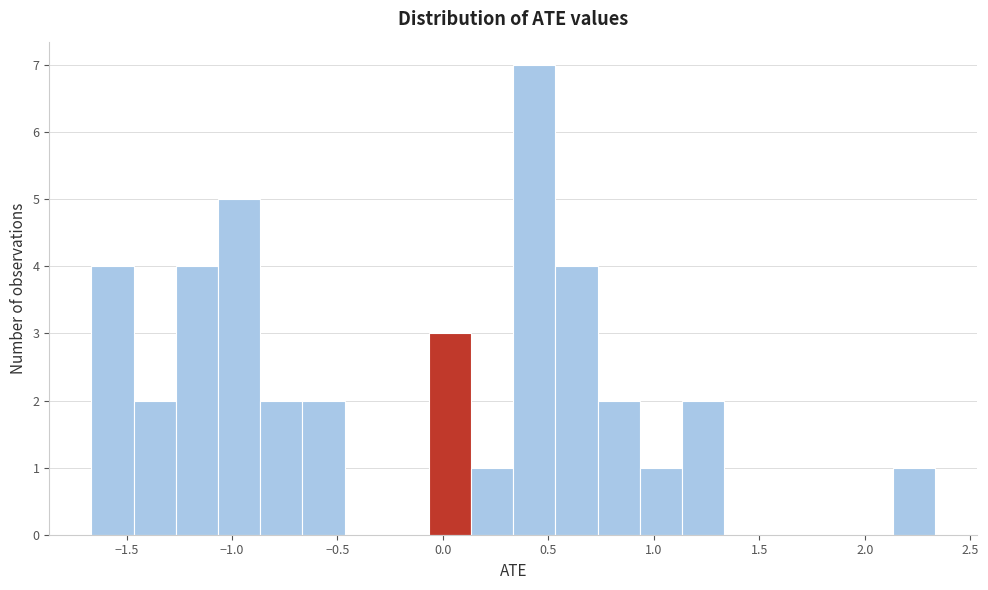

Reading left to right, list every bar in this chart as the range it spans on the x-axis followed by its height. Neither the bar edges nor the heights are printed on the chart, so give them approximately, as read against the axes.

-1.65 to -1.45: 4
-1.45 to -1.25: 2
-1.25 to -1.05: 4
-1.05 to -0.85: 5
-0.85 to -0.65: 2
-0.65 to -0.45: 2
-0.45 to -0.25: 0
-0.25 to -0.05: 0
-0.05 to 0.15: 3
0.15 to 0.35: 1
0.35 to 0.55: 7
0.55 to 0.75: 4
0.75 to 0.95: 2
0.95 to 1.15: 1
1.15 to 1.35: 2
1.35 to 1.55: 0
1.55 to 1.75: 0
1.75 to 1.95: 0
1.95 to 2.15: 0
2.15 to 2.35: 1